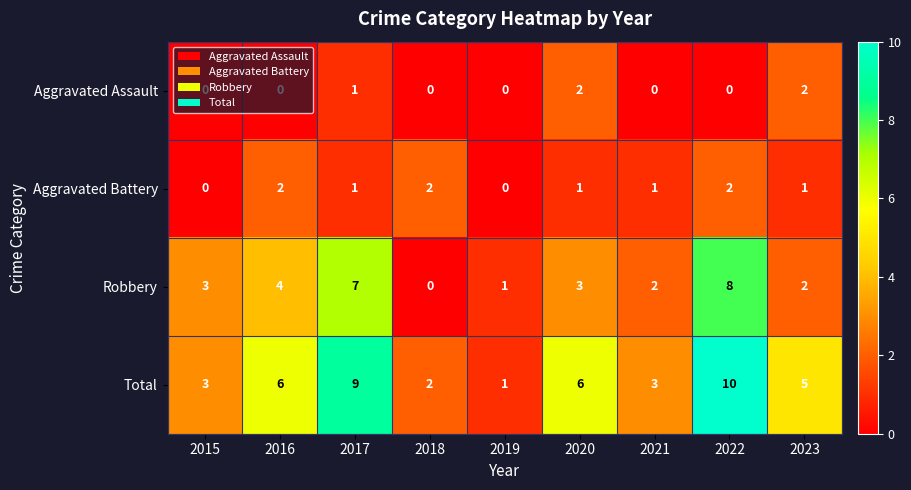

What is the spread (max minus min) of values at 2019?

1